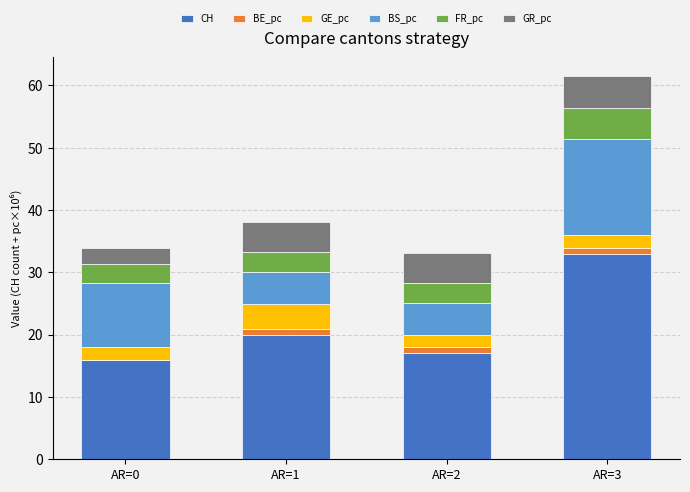

How many categories are shown in the chart?

4